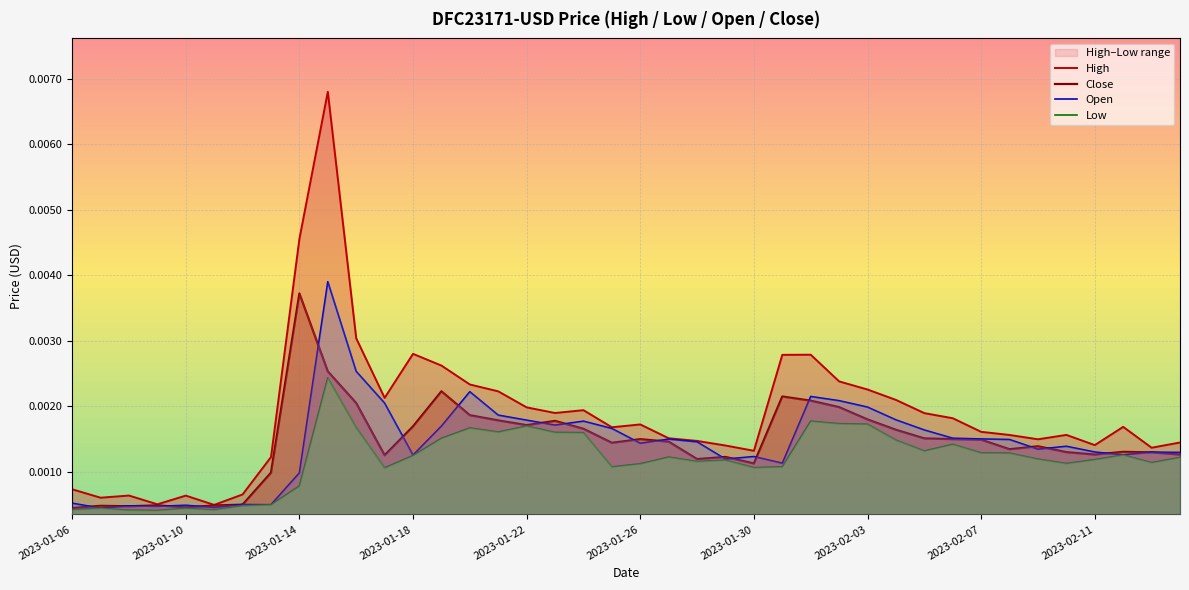

Which category has the highest value in the Close series?

2023-01-14